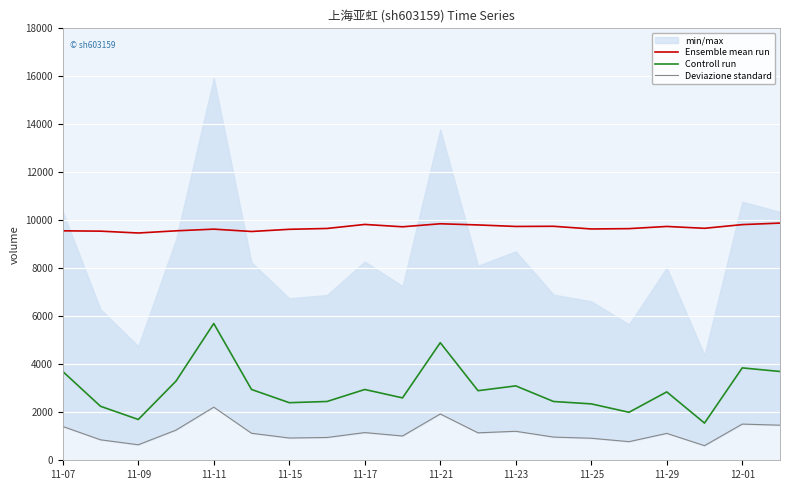

Reading left to right, what are all the values shown in this chart?

Ensemble mean run: 9562.0	9548.0	9471.0	9562.0	9632.0	9534.0	9625.0	9660.0	9828.0	9730.0	9856.0	9807.0	9744.0	9751.0	9639.0	9653.0	9744.0	9667.0	9821.0	9884.0
Controll run: 3700.0	2250.0	1700.0	3300.0	5700.0	2950.0	2400.0	2450.0	2950.0	2600.0	4900.0	2900.0	3100.0	2450.0	2350.0	2000.0	2850.0	1550.0	3850.0	3700.0
Deviazione standard: 1408.0	853.0	646.0	1258.0	2213.0	1126.0	928.0	950.0	1154.0	1013.0	1929.0	1144.0	1208.0	967.0	918.0	776.0	1121.0	609.0	1508.0	1462.0